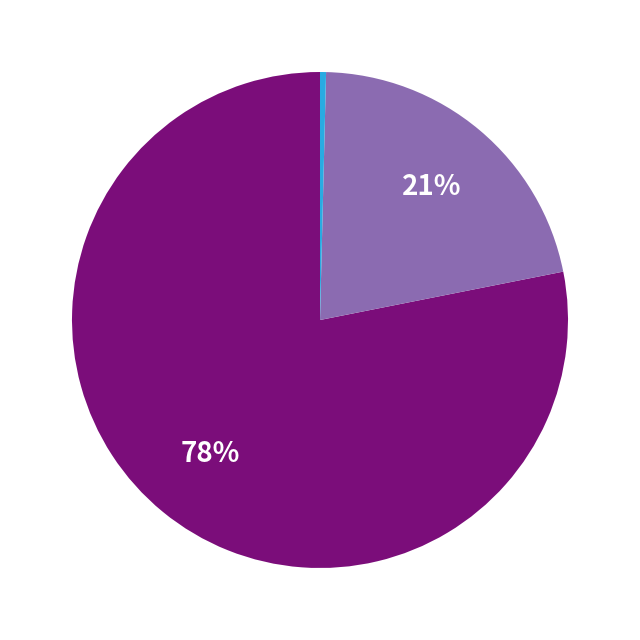

How many segments does this pie chart have?

3